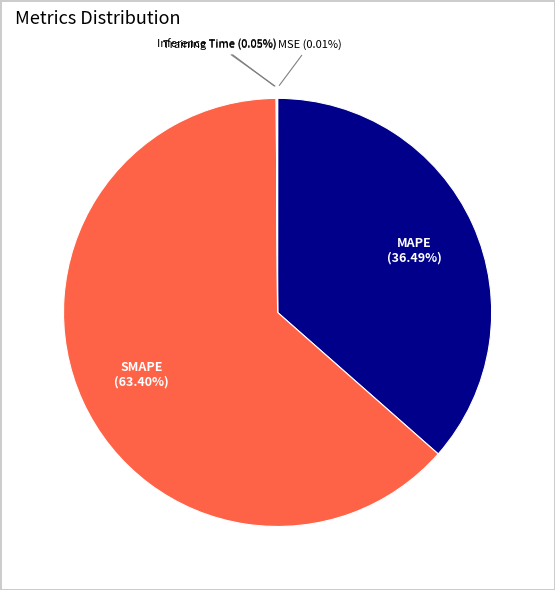

Which slice is the largest?

SMAPE